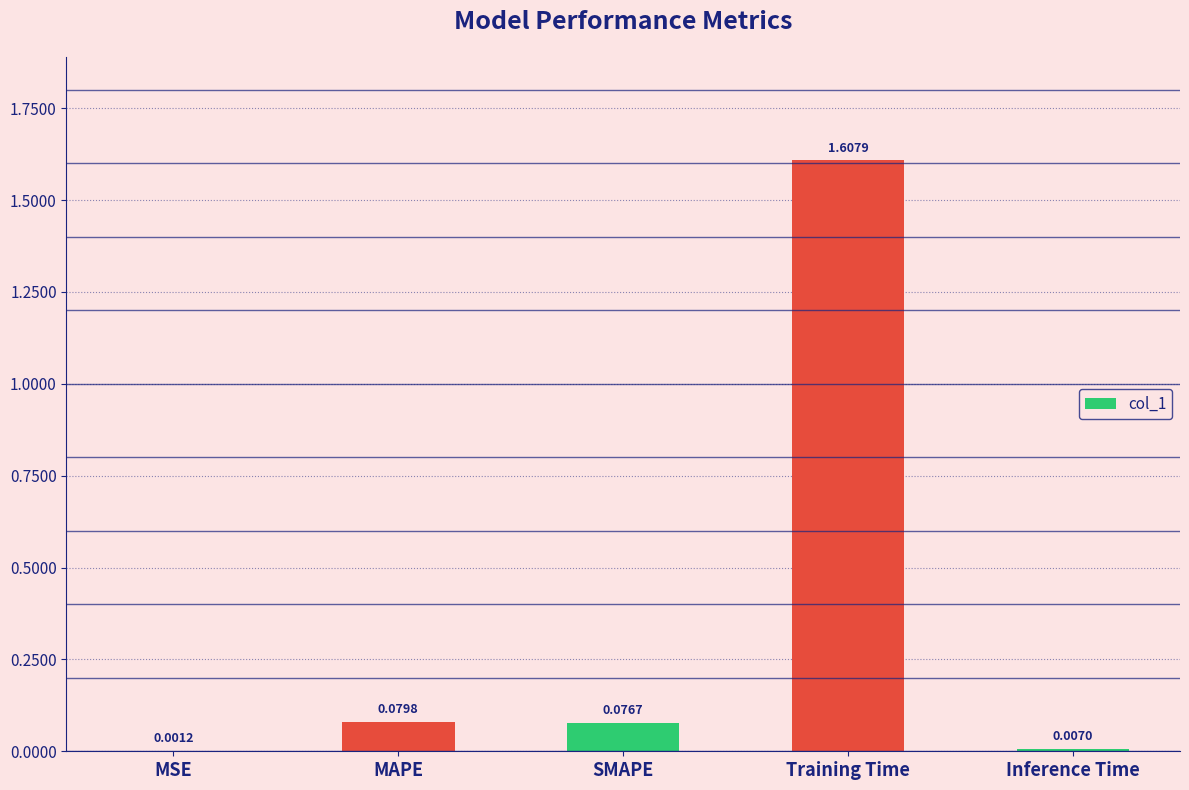

Which label corresponds to the largest value in the chart?

Training Time